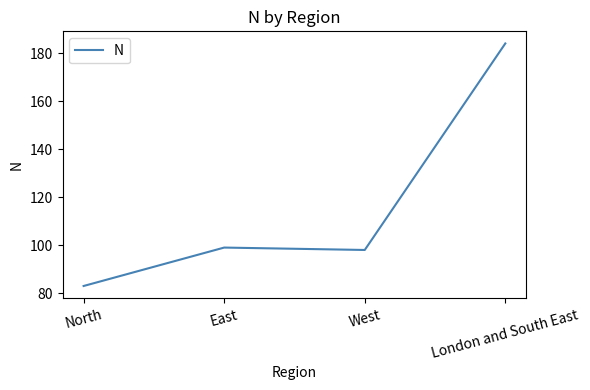

What position from the right is North?

4